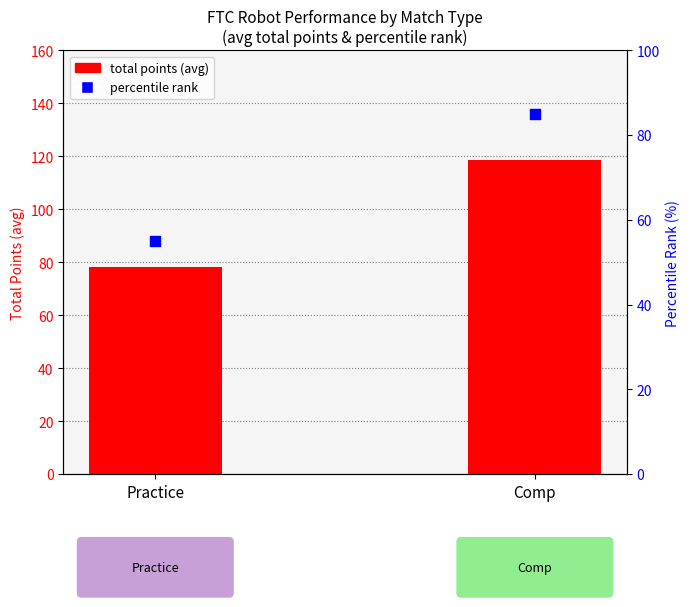

Which series reaches the minimum Y coordinate?

percentile rank